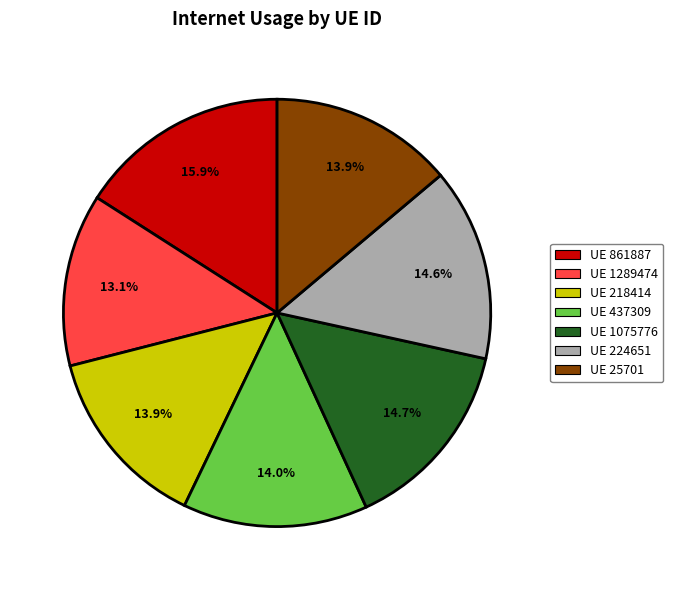

What is the total percentage of UE 1075776 and UE 437309?

28.7%